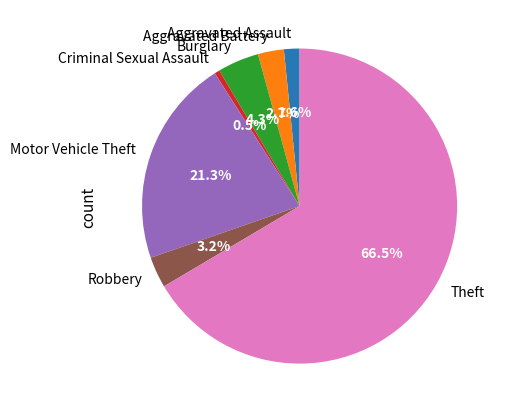

What percentage is NOT represented by Burglary?

95.7%